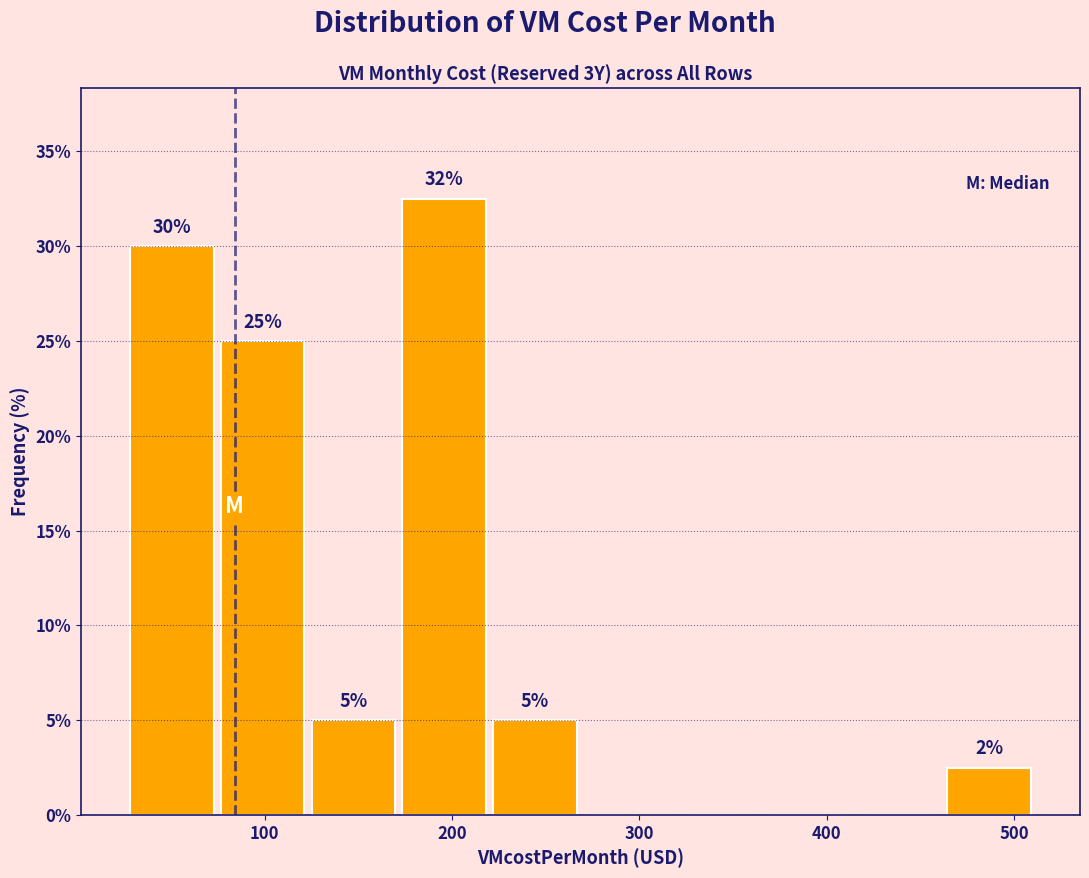

Which range on the x-axis has the tallest bar?

170 to 220